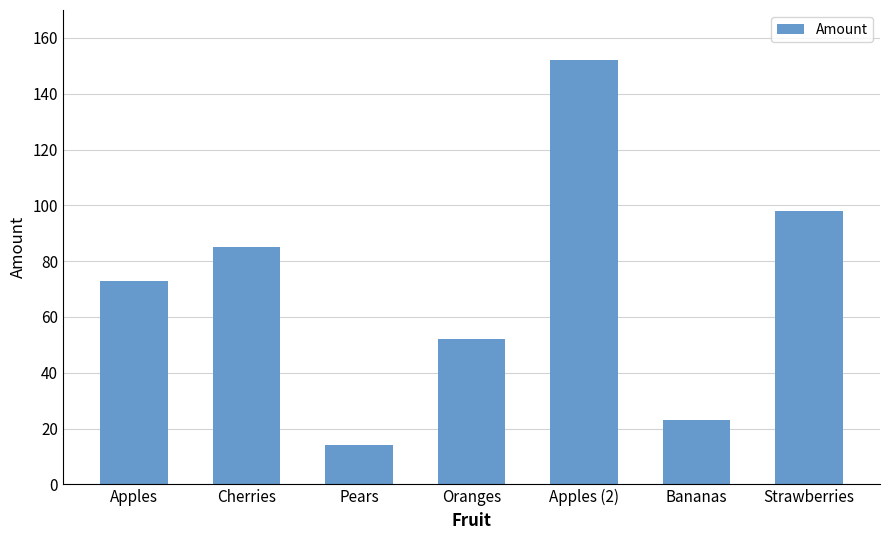

Rank the categories by value from highest to lowest.

Apples (2), Strawberries, Cherries, Apples, Oranges, Bananas, Pears